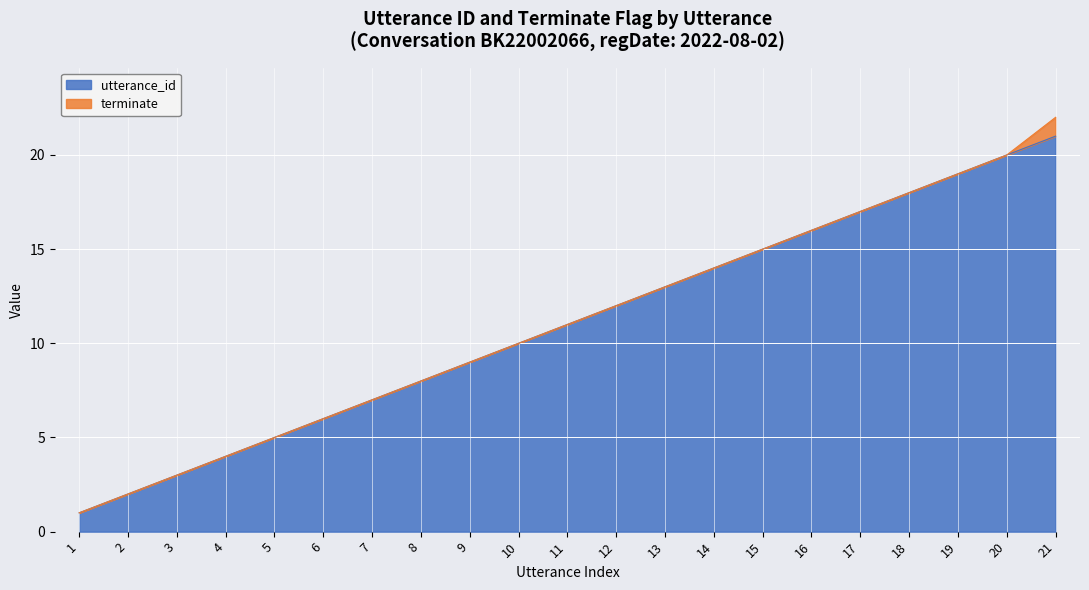

What is the difference between the maximum and minimum values in the utterance_id series?

20